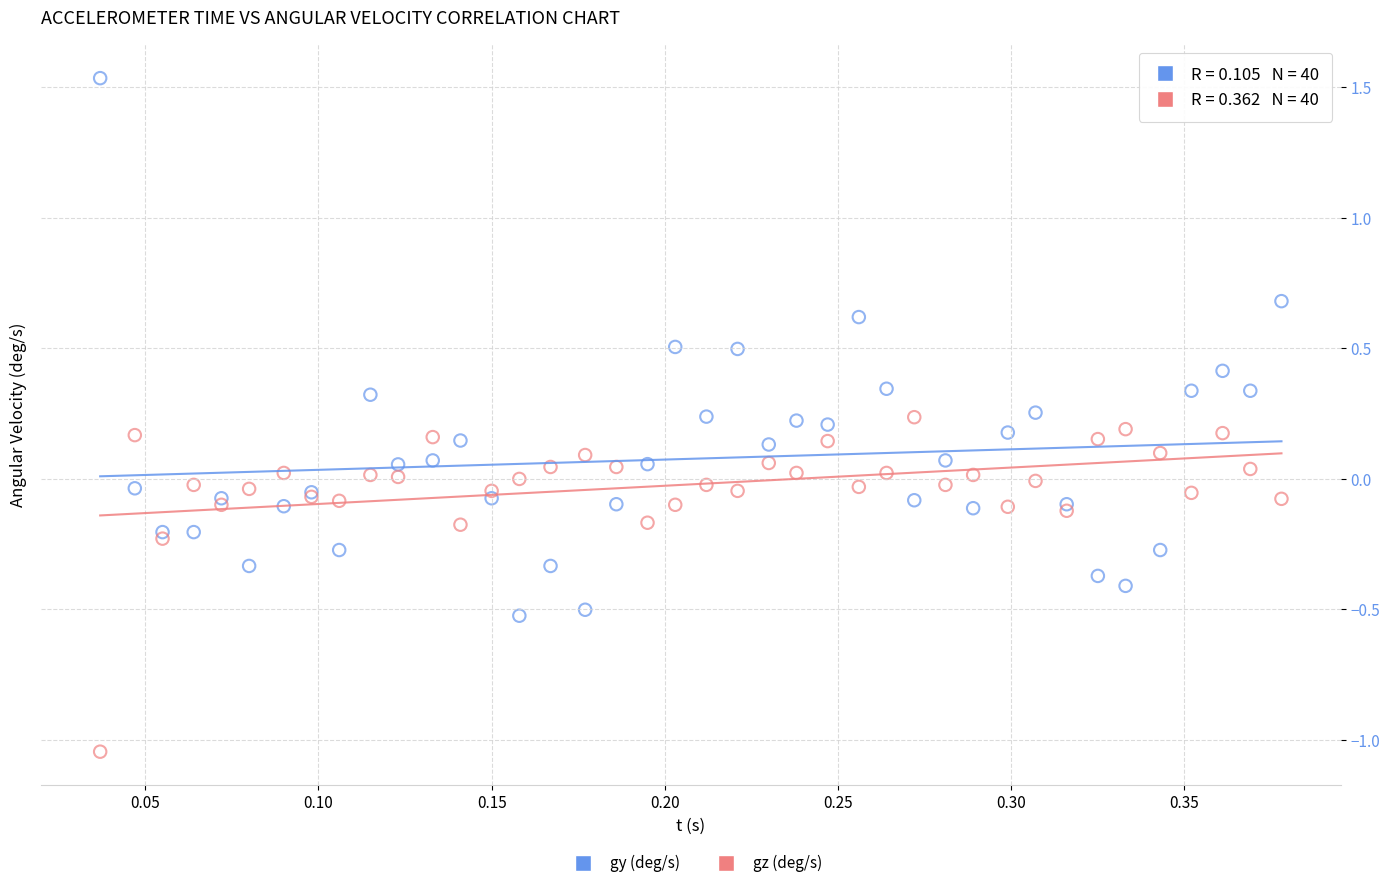

Which series contains the lowest Y value?

gz (deg/s)